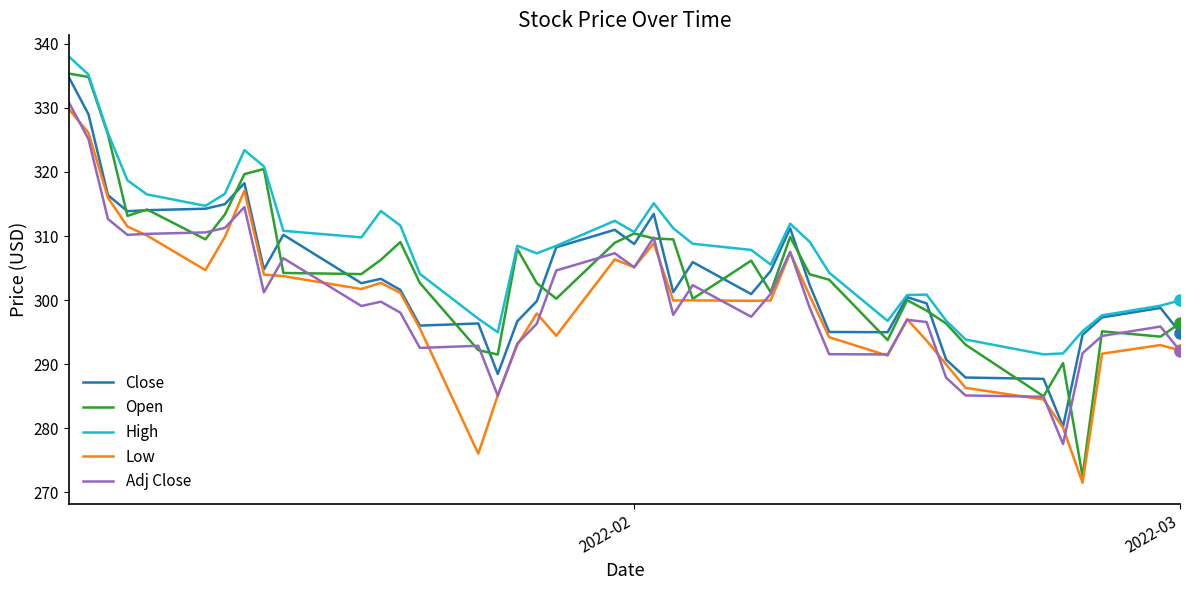

What is the smallest value displayed?

271.5